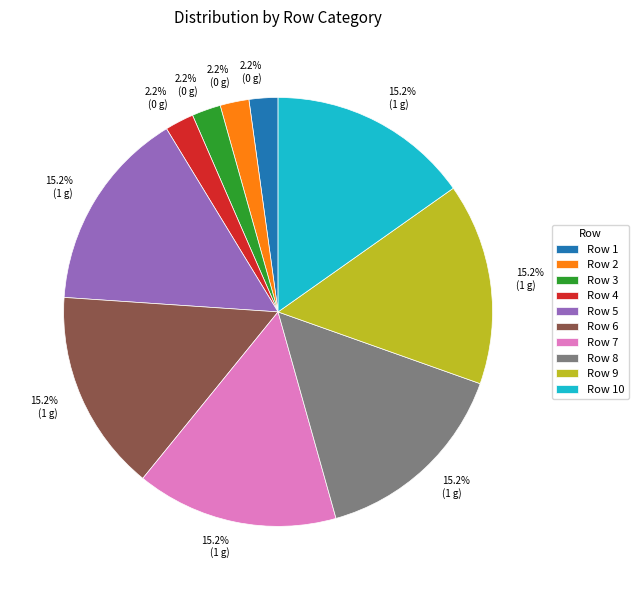

Is there a majority slice in this chart?

No